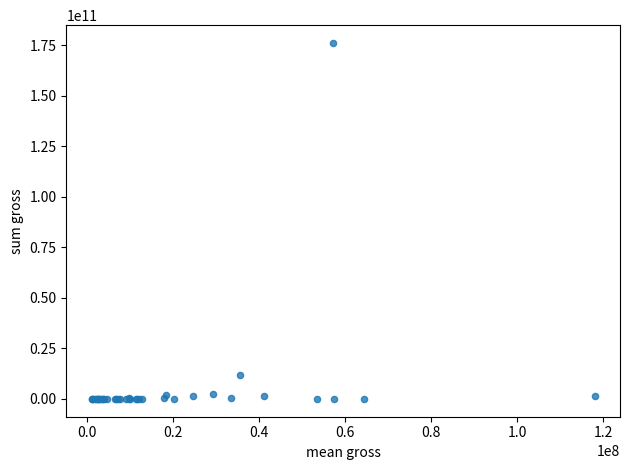

What Y value in the scatter plot is closest to 88054444391?

11595370709